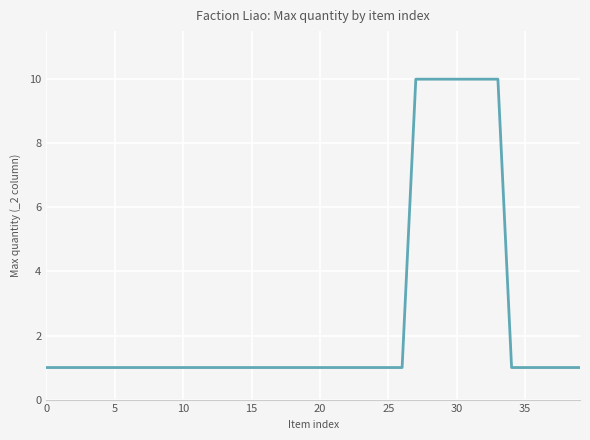

What is the greatest value displayed?

10